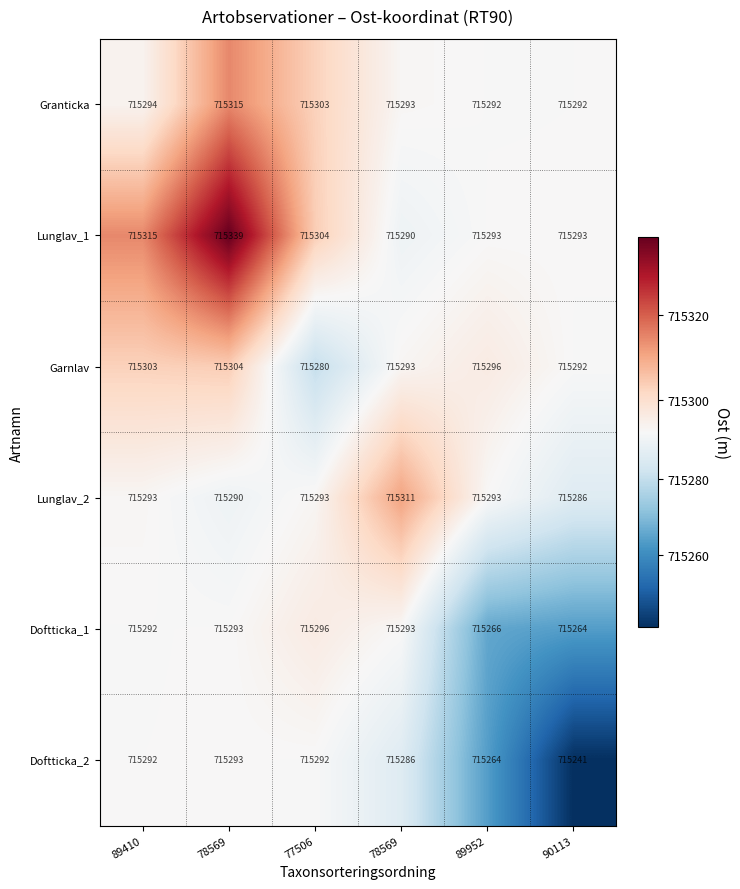

Count the number of categories in the chart.

6